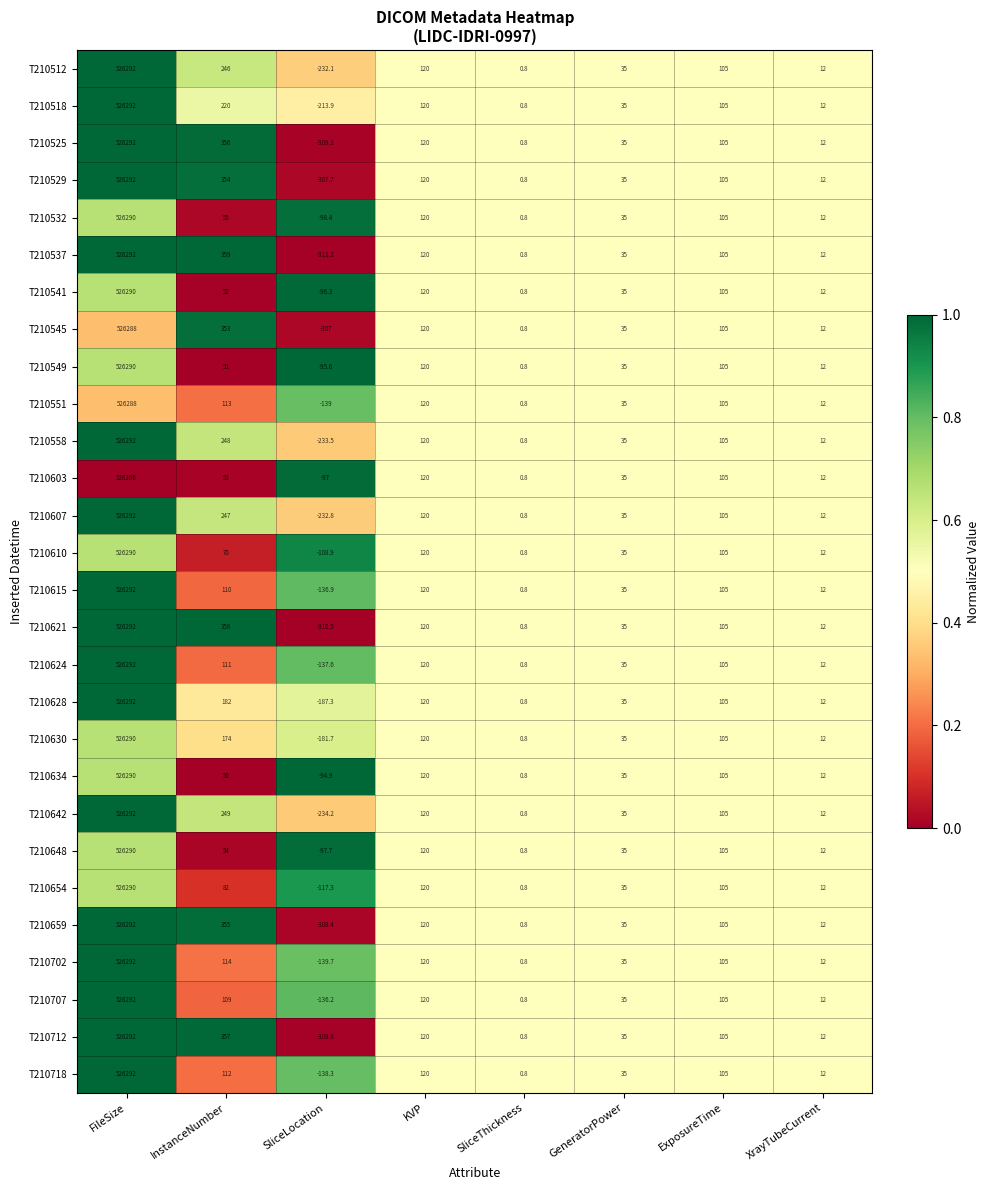

What is the total value across all series at GeneratorPower?

980.0